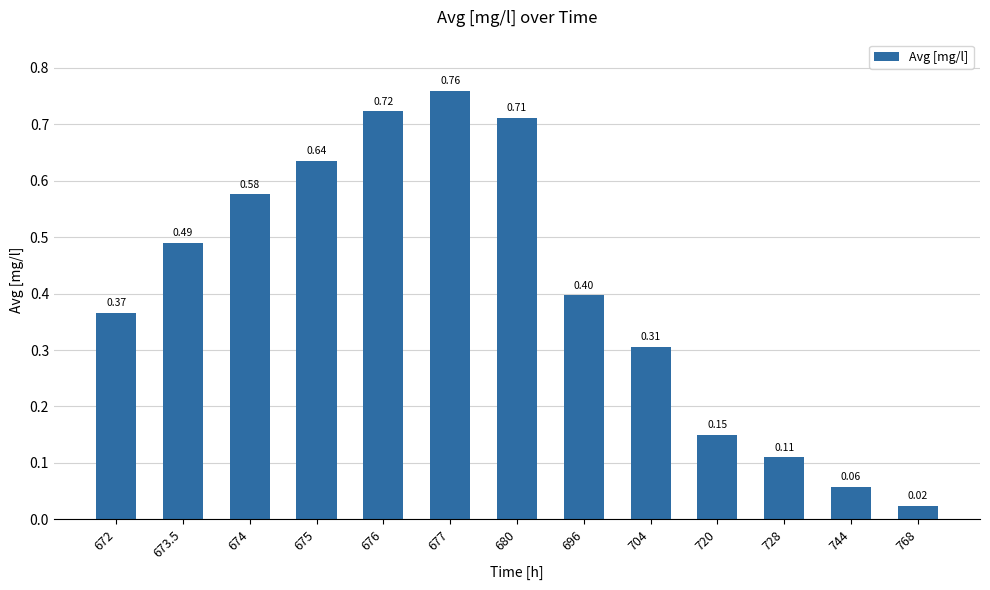

What value does the data have at 672?

0.4